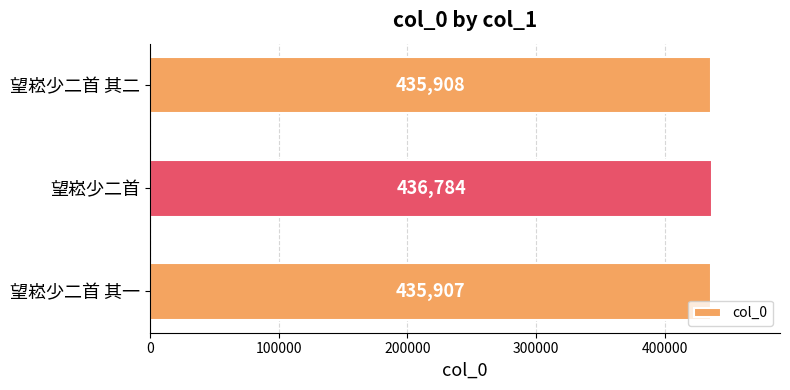

How many distinct data groups are displayed?

1